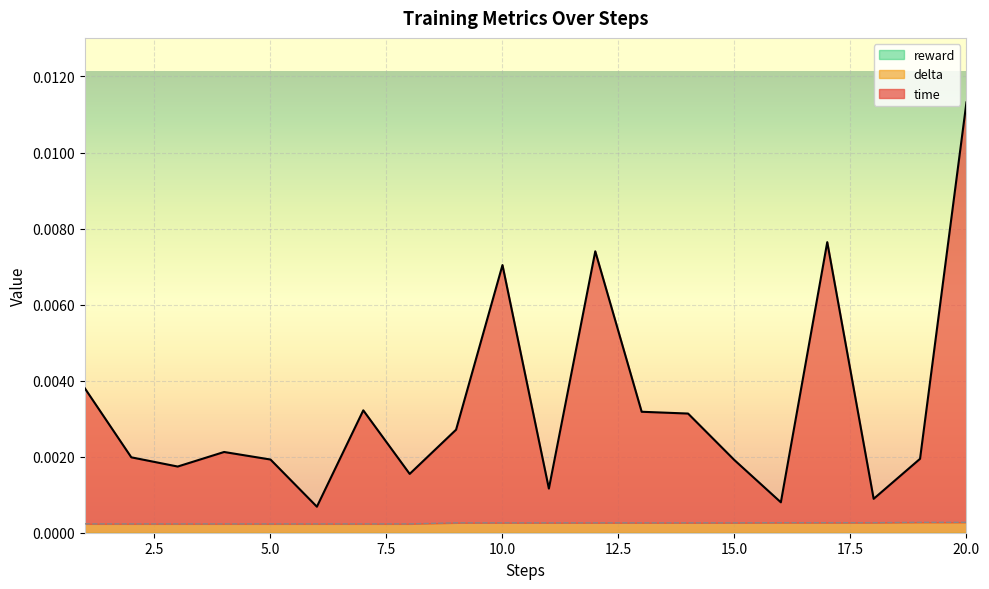

Where is the first local maximum for time?

4